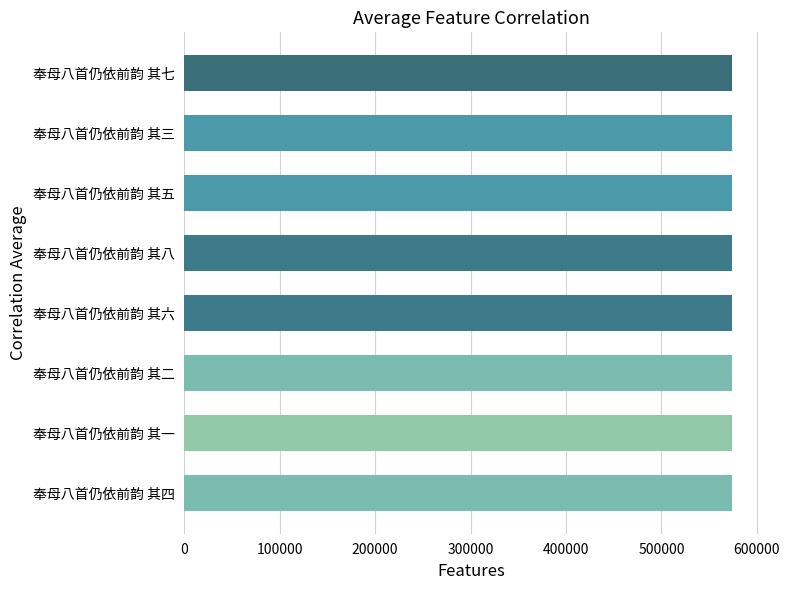

What is the sum of all values?

4588492